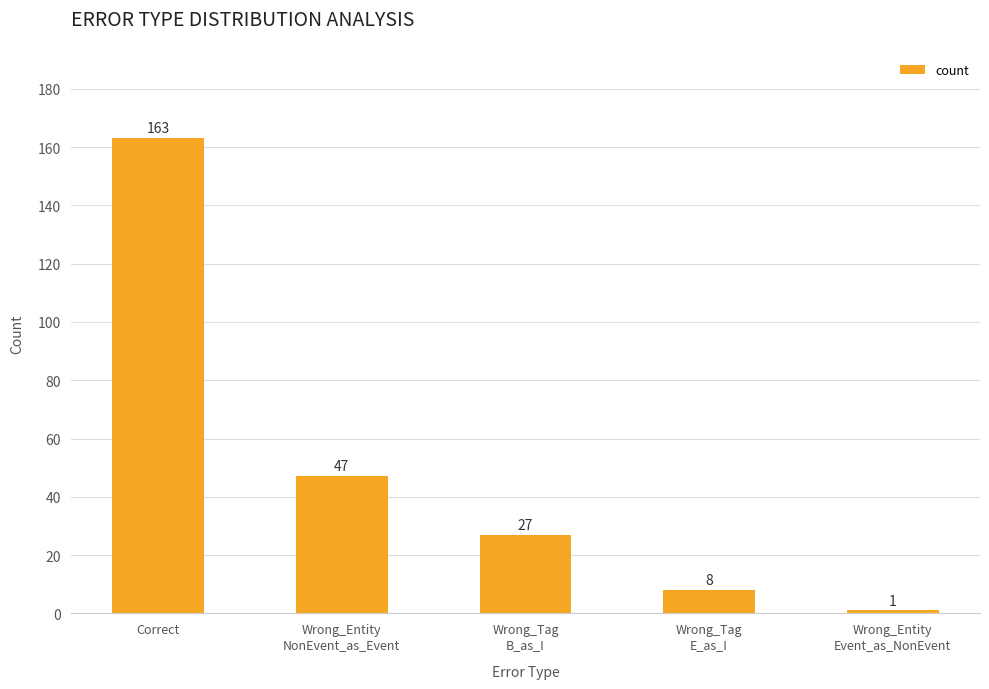

What is the difference between the second highest and minimum values?

46